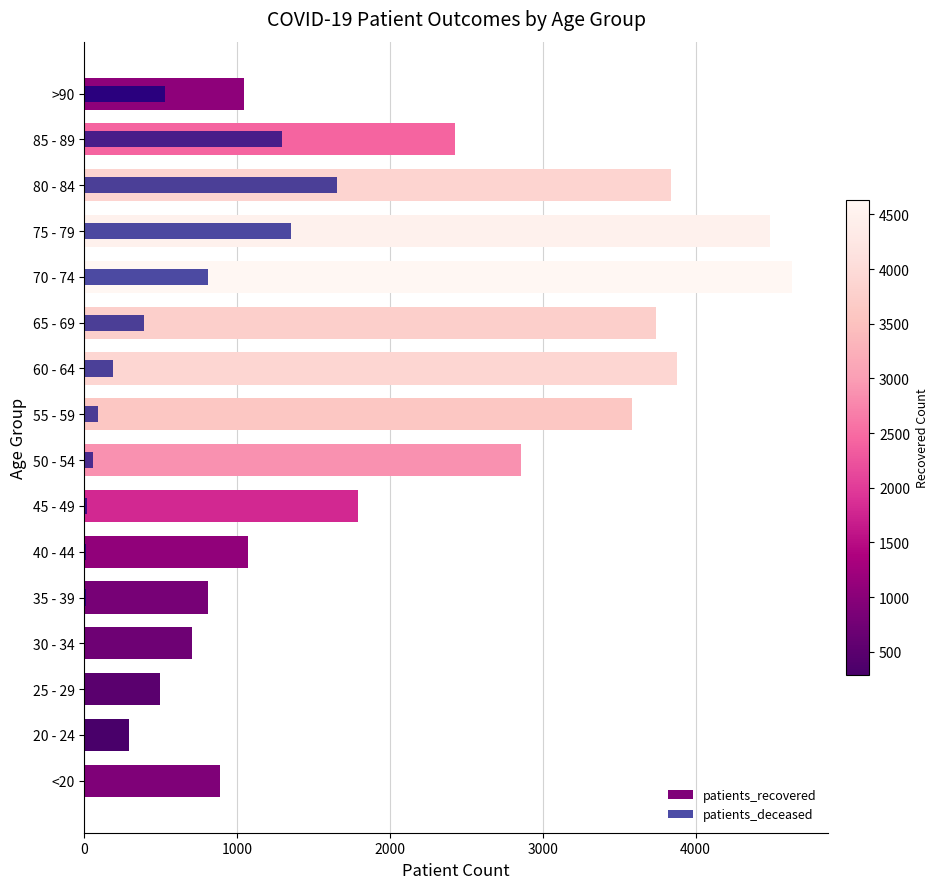

Does the chart contain any negative values?

No